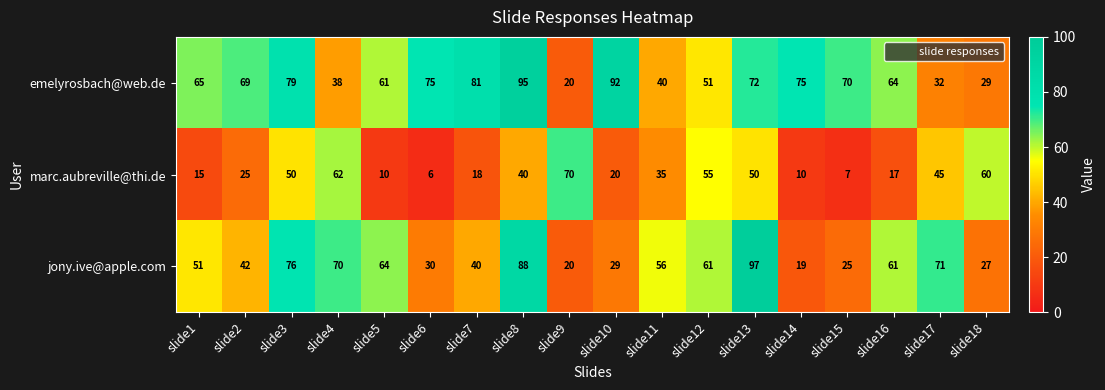

At slide1, list the series in order from smallest to largest.

marc.aubreville@thi.de, jony.ive@apple.com, emelyrosbach@web.de